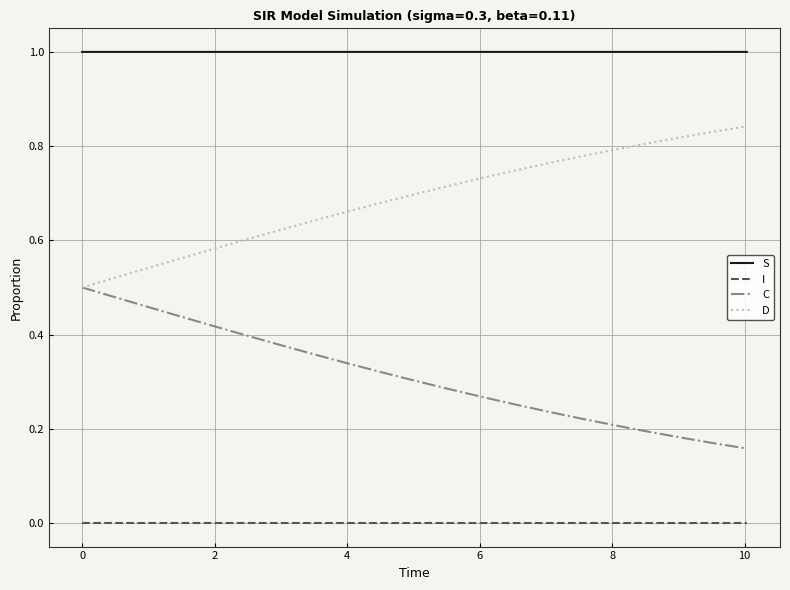

Count the D values in the range 0 to 1.

21